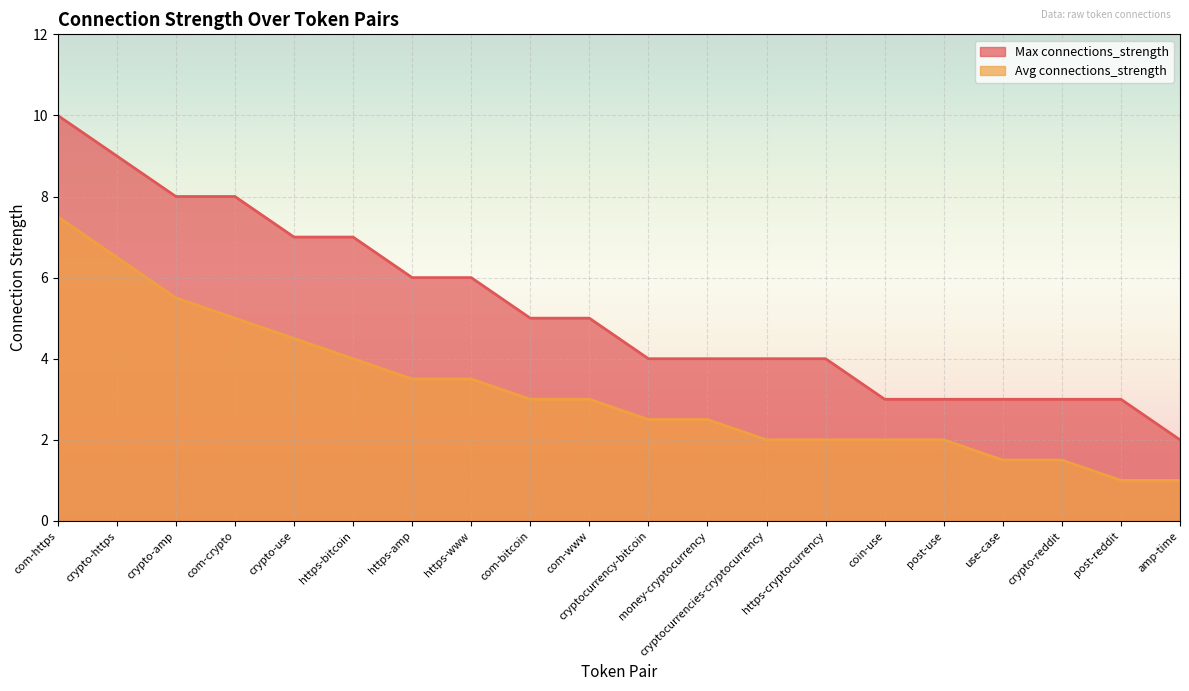

List the series in order of their overall mean, lowest first.

Avg connections_strength, Max connections_strength